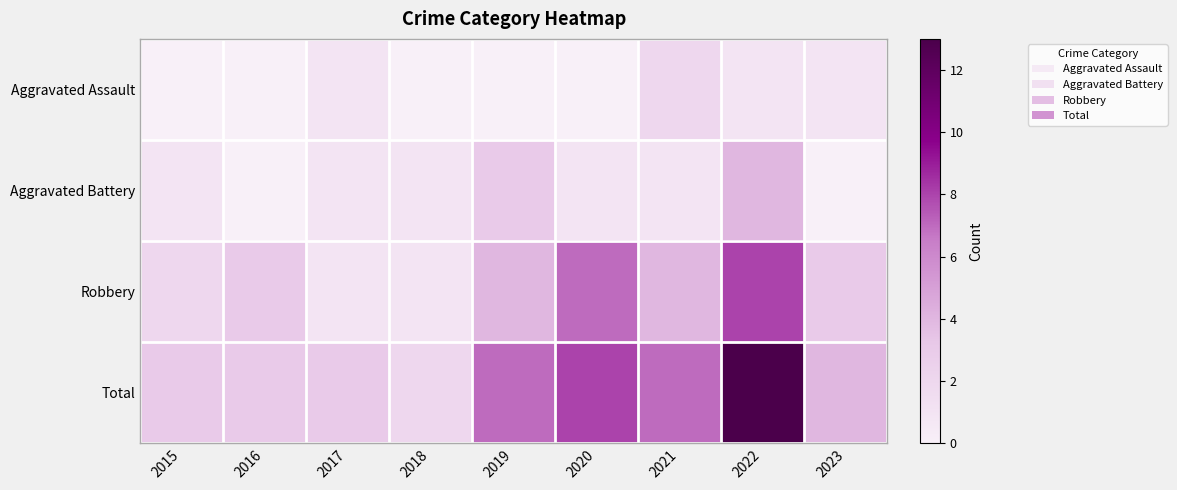

Which category has the highest value across all series?

2022